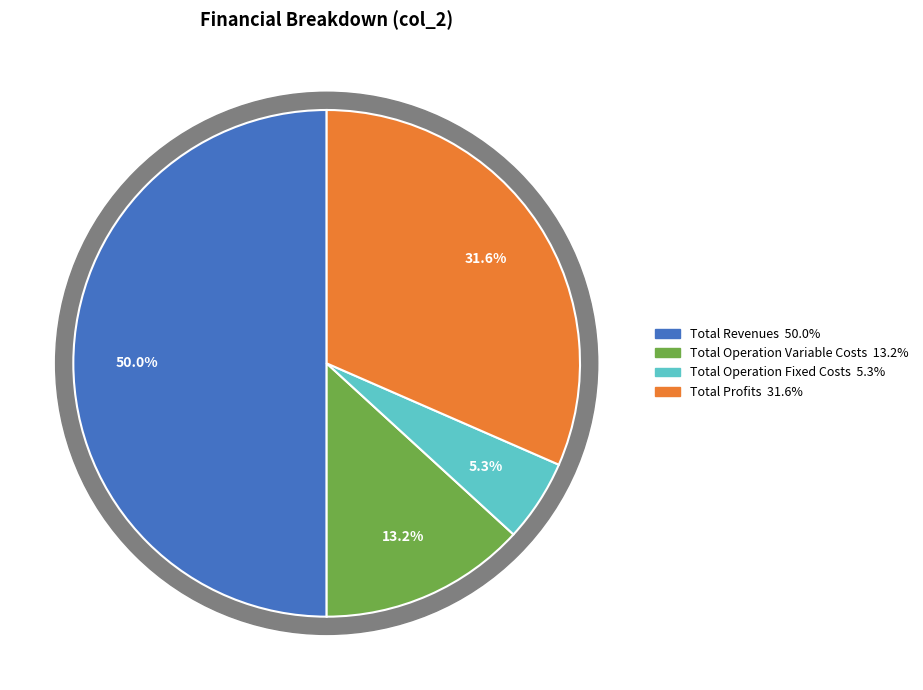

To the nearest percent, what percentage of the pie is Total Profits?

32%